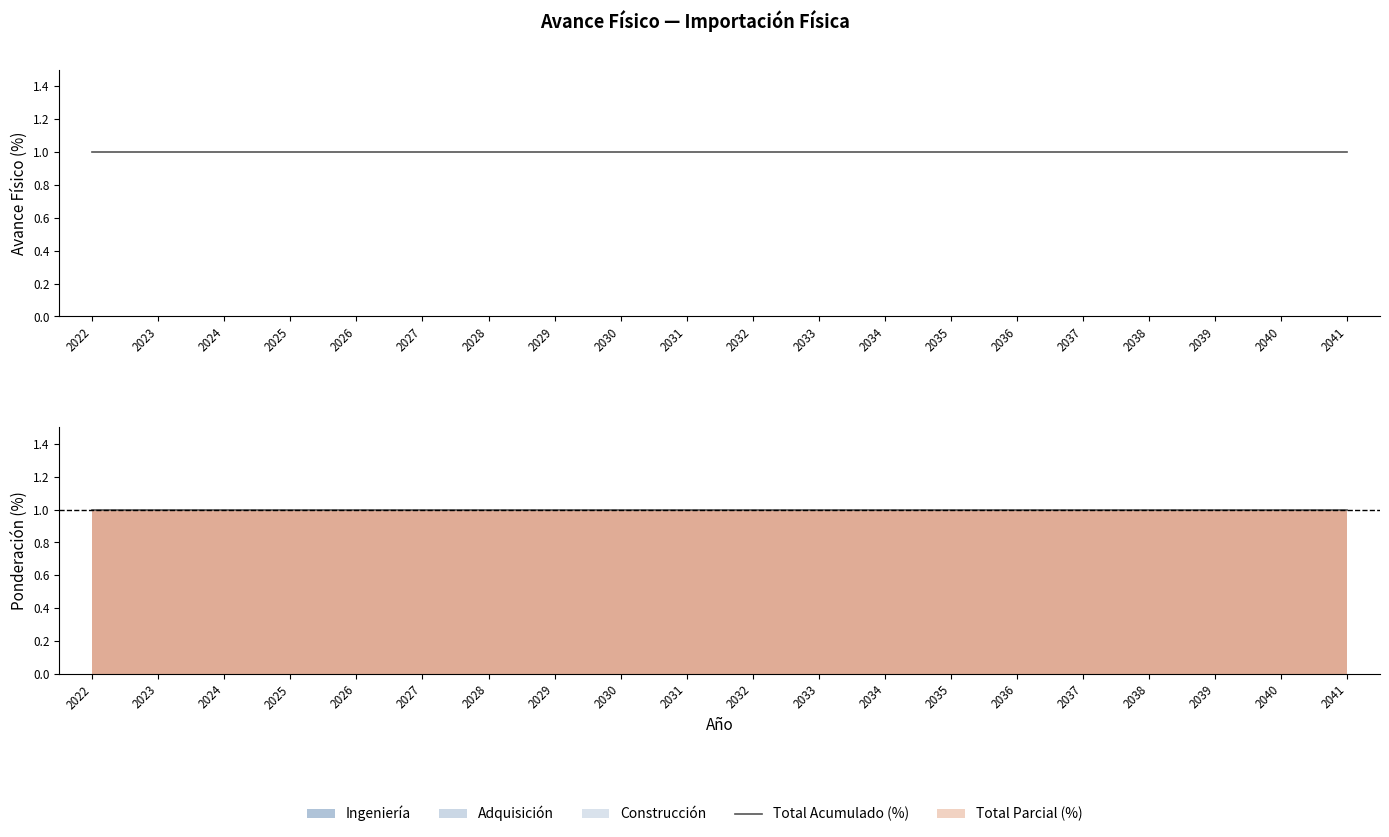

The Ingeniería series shows 0 at 2035. True or false?

True